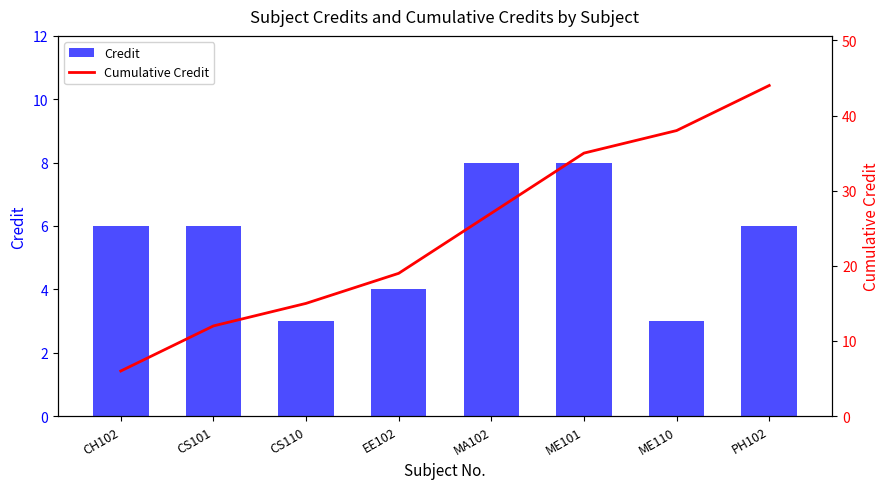

How many data points in Credit are less than 6?

3